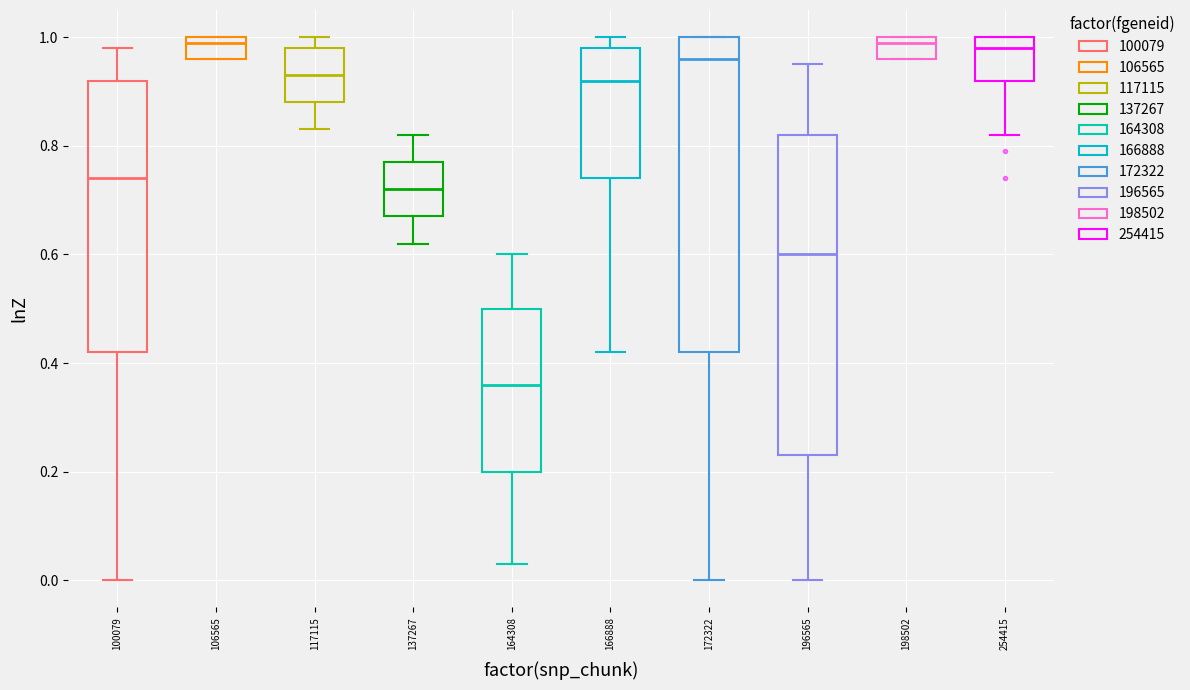

Where is the upper edge of the box at x = 196565 on the y-axis? The values are not printed on the chart, so give them approximately, as read against the axis.

0.82